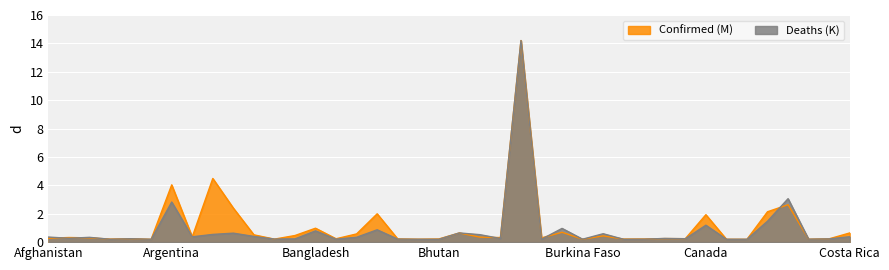

Reading left to right, transcribe all the data shown in this chart.

Confirmed (M): 0.3	0.3	0.3	0.2	0.2	0.2	4.0	0.4	4.5	2.4	0.5	0.2	0.5	1.0	0.2	0.6	2.0	0.2	0.2	0.2	0.6	0.4	0.3	14.2	0.3	0.7	0.2	0.4	0.2	0.2	0.3	0.2	1.9	0.2	0.2	2.1	2.6	0.2	0.2	0.6
Deaths (K): 0.4	0.3	0.3	0.2	0.2	0.2	2.8	0.4	0.5	0.6	0.4	0.2	0.2	0.8	0.2	0.3	0.9	0.2	0.2	0.2	0.6	0.5	0.3	14.2	0.2	1.0	0.2	0.6	0.2	0.2	0.3	0.2	1.2	0.2	0.2	1.5	3.1	0.2	0.2	0.4